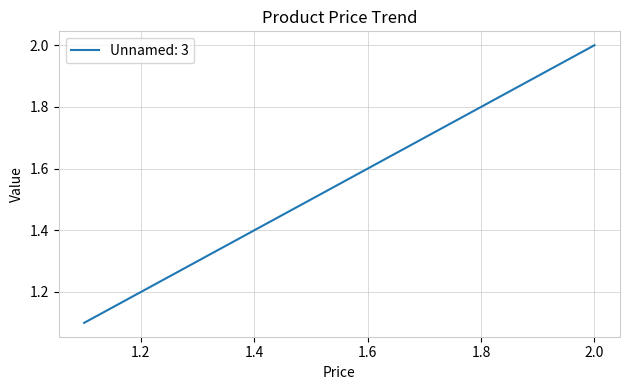

Count the values in the range 1 to 2.

7